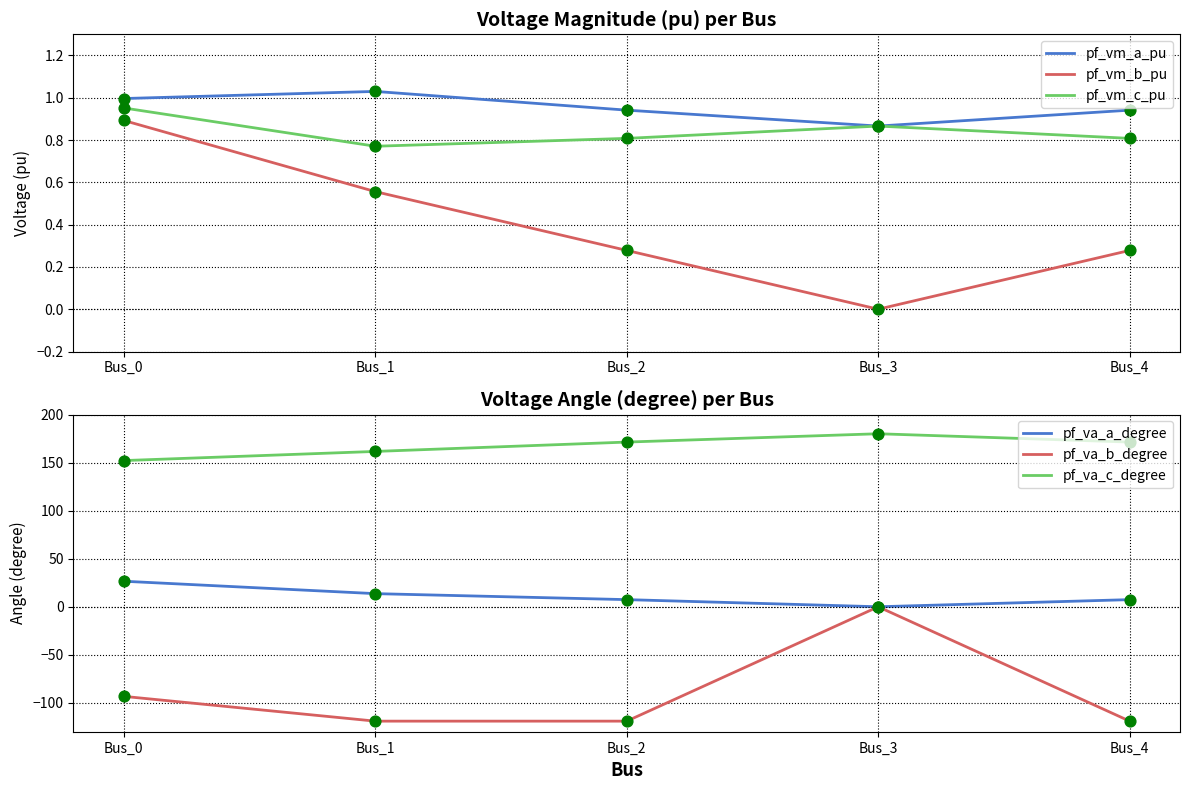

Which series has the largest total across all categories?

pf_va_c_degree